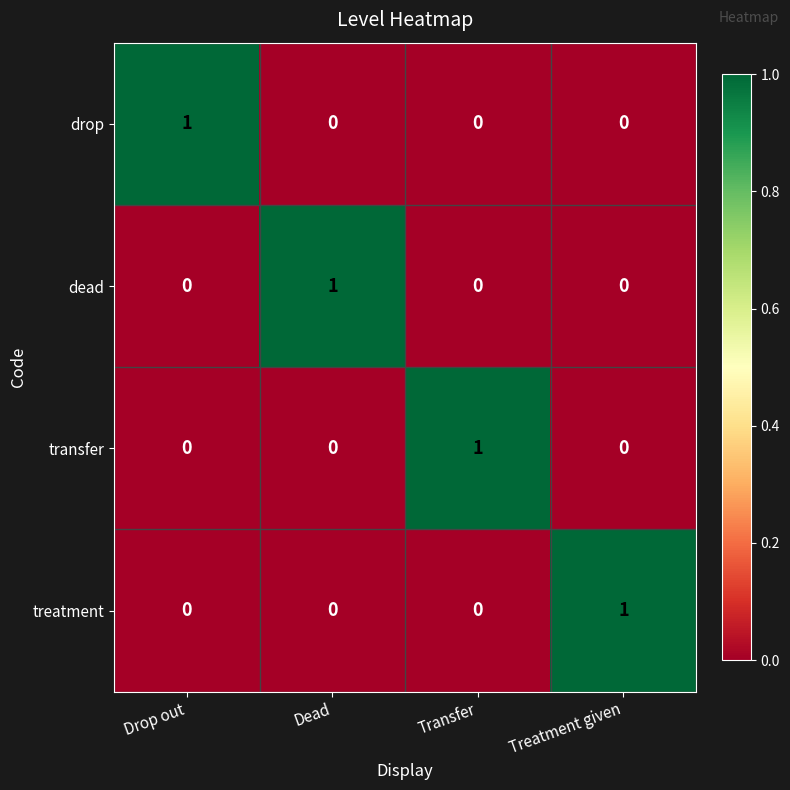

Reading right to left, transcribe all the data shown in this chart.

drop: Treatment given=0	Transfer=0	Dead=0	Drop out=1
dead: Treatment given=0	Transfer=0	Dead=1	Drop out=0
transfer: Treatment given=0	Transfer=1	Dead=0	Drop out=0
treatment: Treatment given=1	Transfer=0	Dead=0	Drop out=0